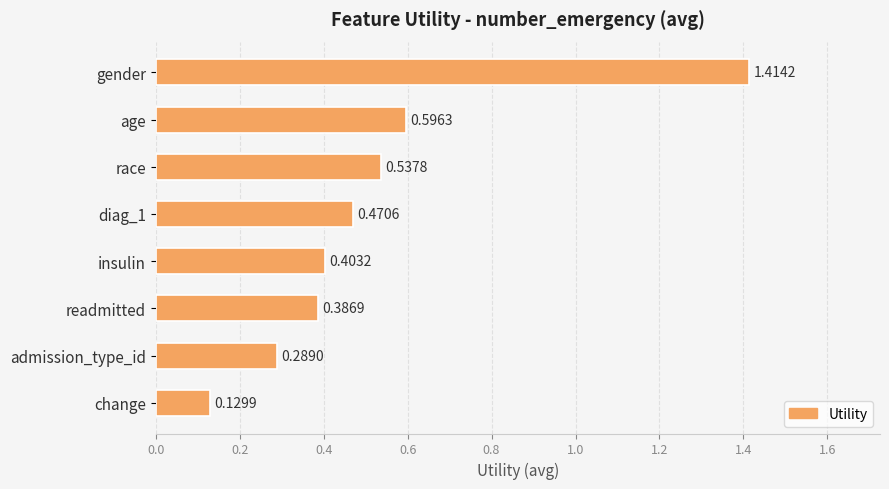

What is the label of the 1st bar from the top?

gender